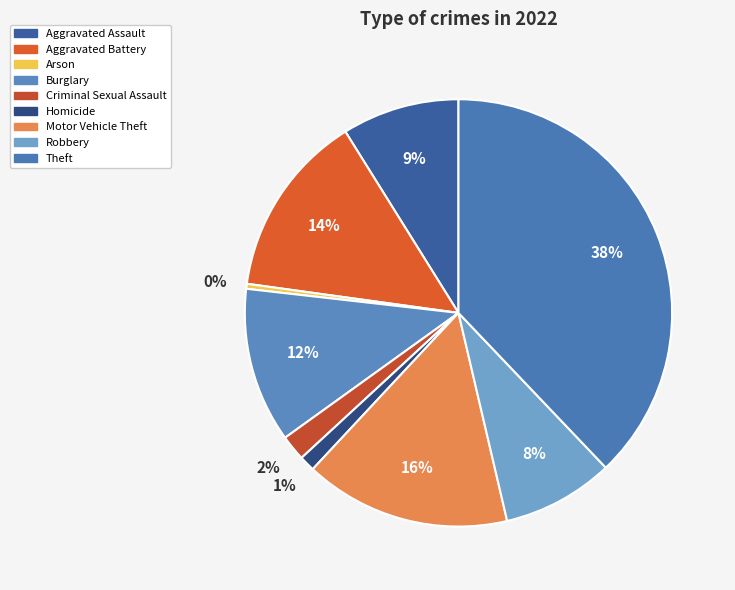

What percentage is the Burglary slice, to the nearest percent?

12%